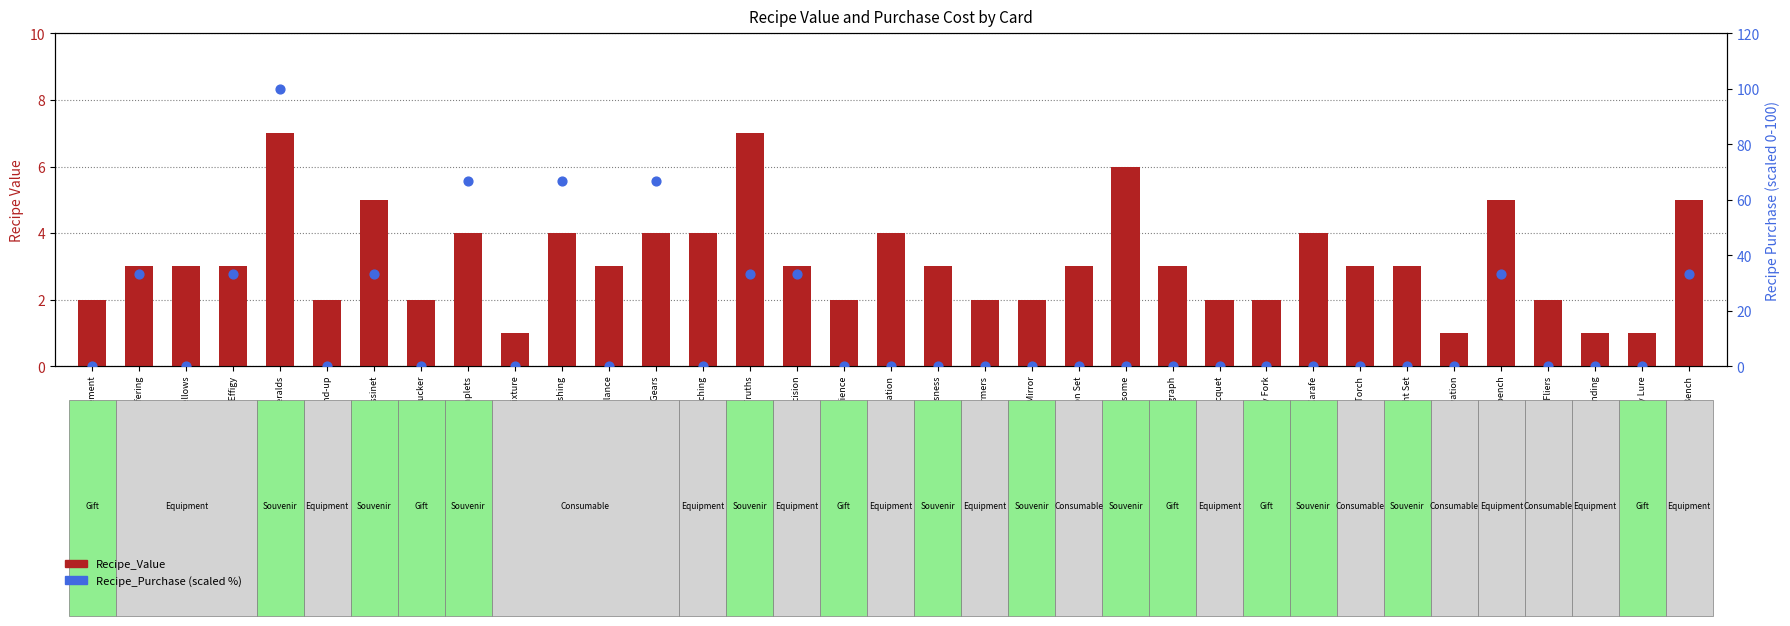

Which series contains the lowest Y value?

Recipe_Purchase (scaled %)